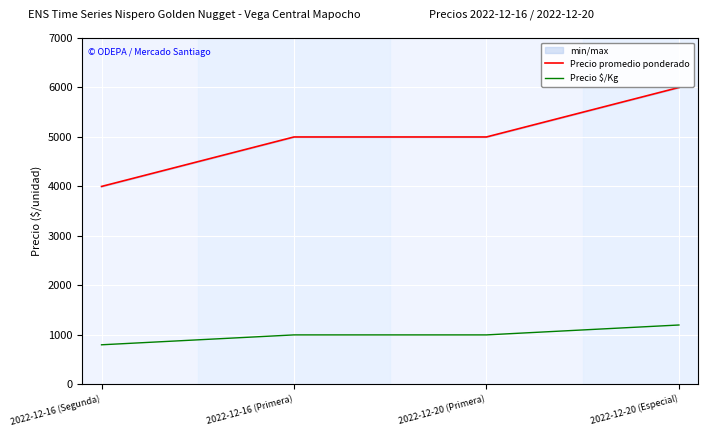

What is the label of the 2nd point from the right?

2022-12-20 (Primera)